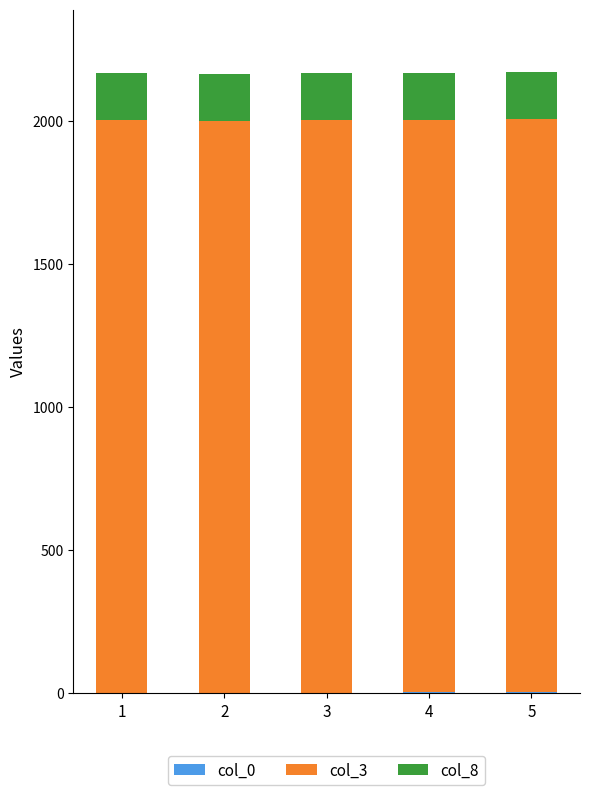

Count the col_0 values in the range 2 to 4.

3